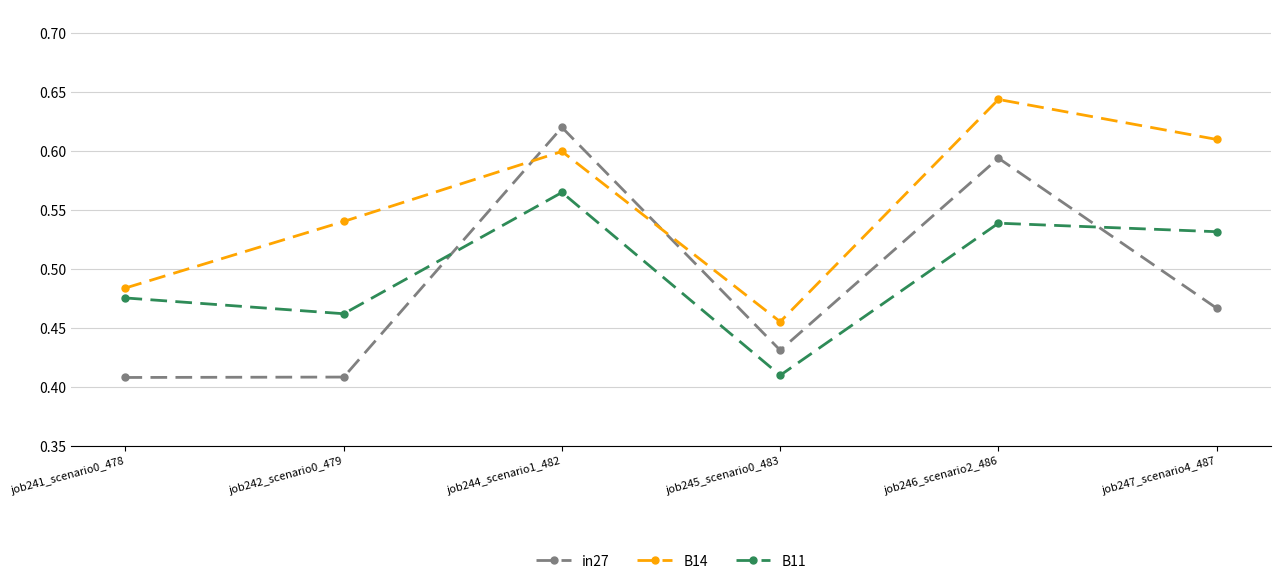

In B11, how many points are lower than both neighbors (excluding endpoints)?

2